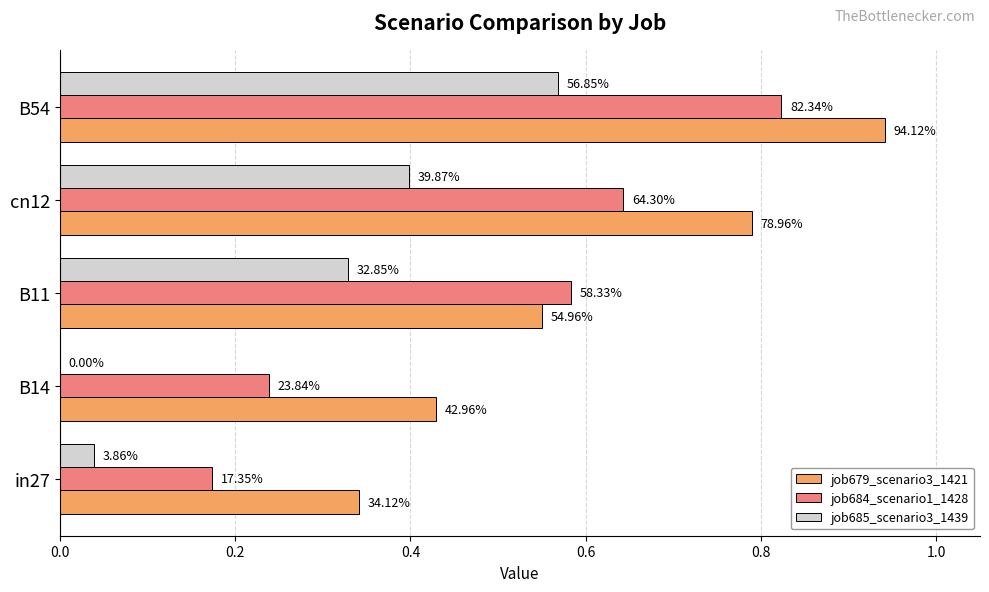

What are all the series names shown in the legend?

job679_scenario3_1421, job684_scenario1_1428, job685_scenario3_1439